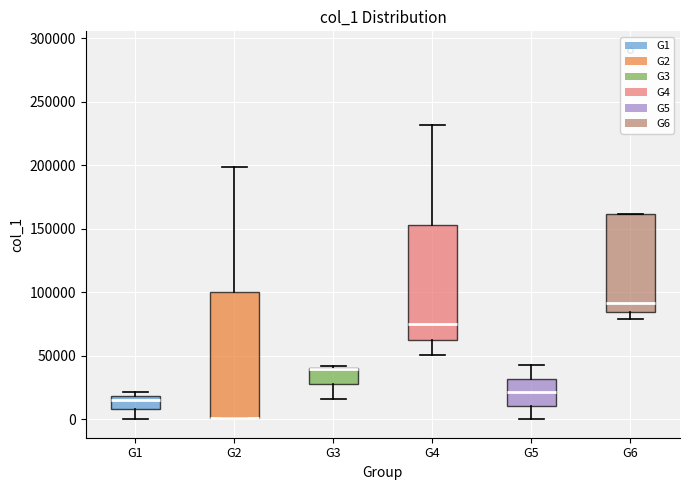

Where is the upper edge of the box for G1 on the y-axis? The values are not printed on the chart, so give them approximately, as read against the axis.

20000